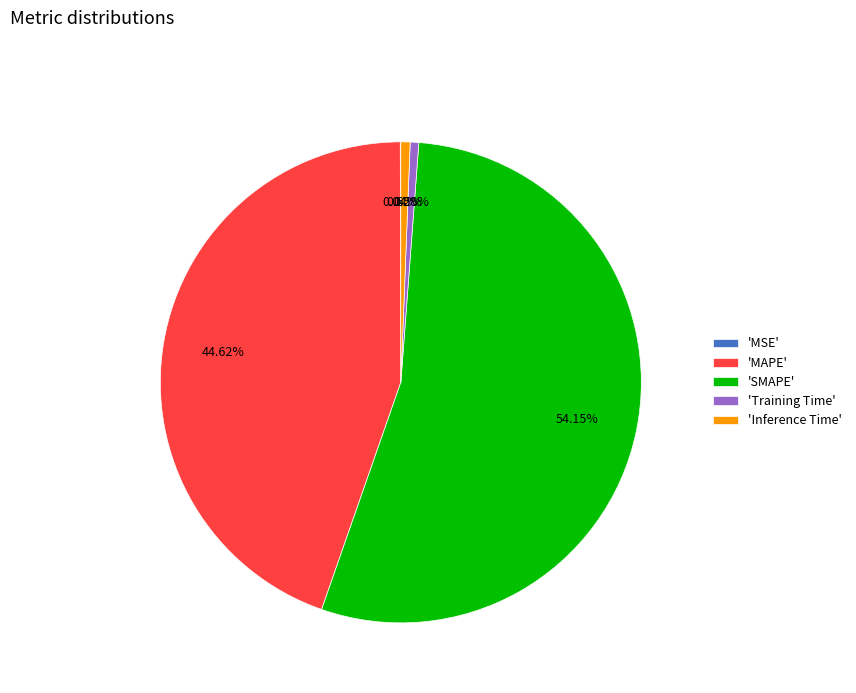

Which category has the biggest portion of the pie?

'SMAPE'